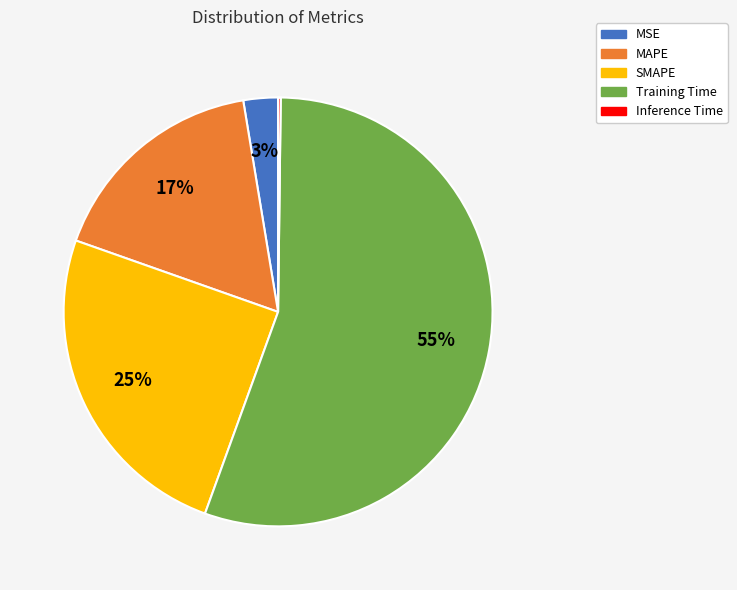

Between MSE and SMAPE, which is larger?

SMAPE